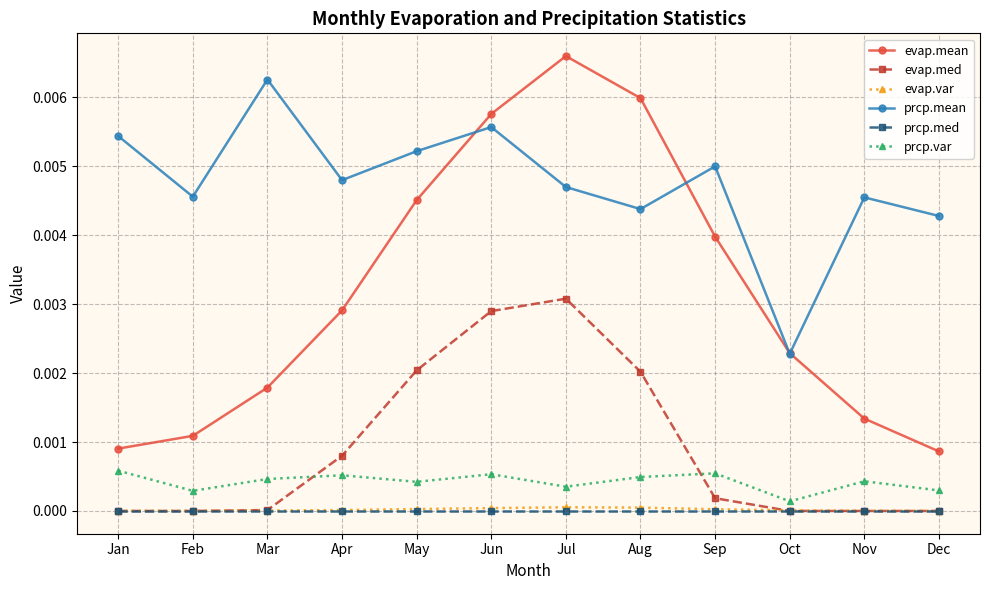

Which label corresponds to the largest value in the chart?

Jul